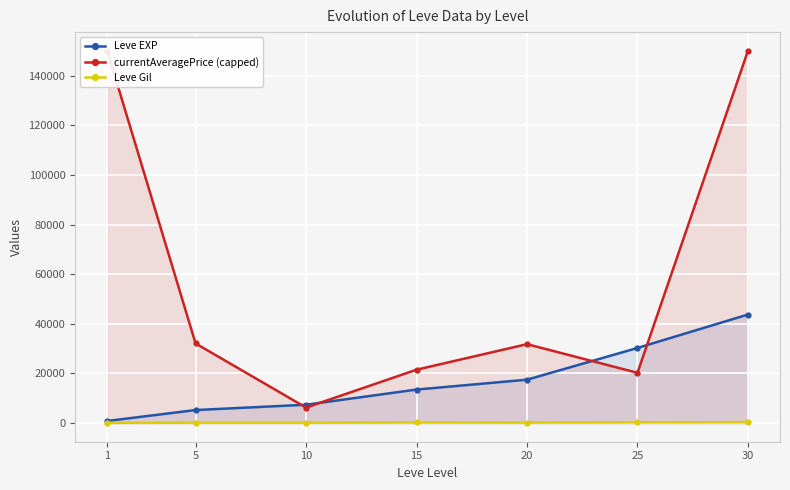

What is the difference between the maximum and minimum values in the Leve EXP series?

42876.7